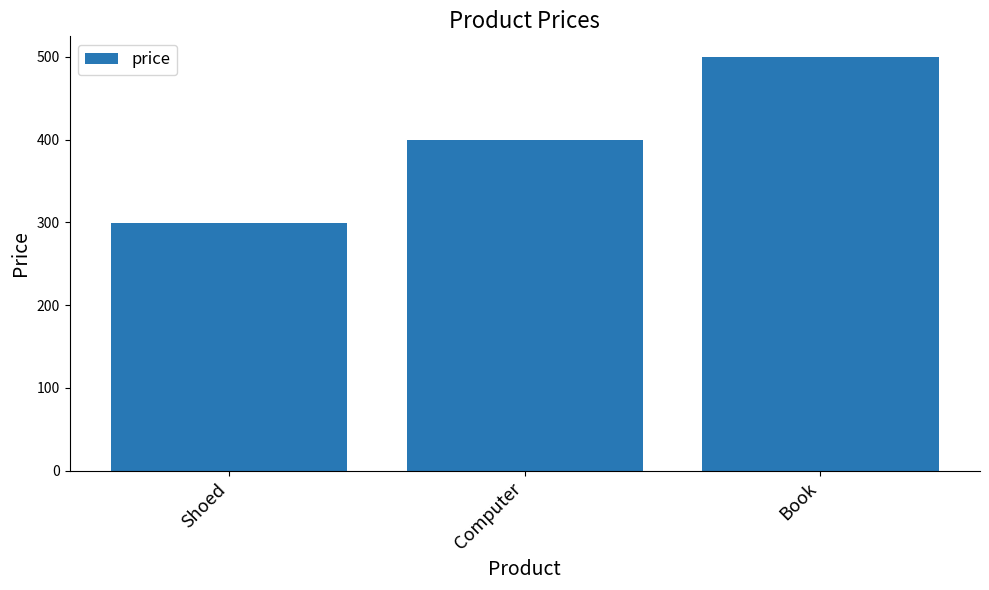

What is the minimum value shown in the chart?

299.9